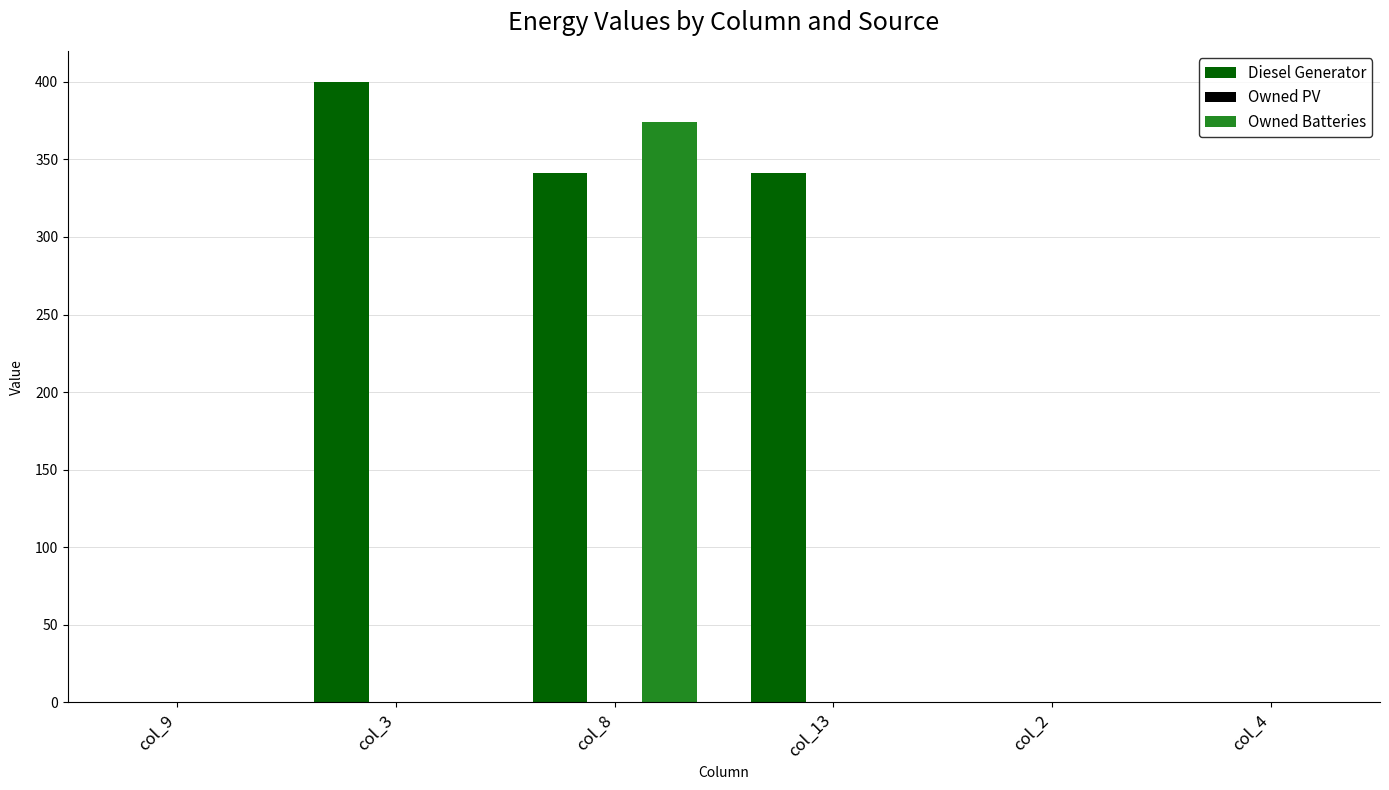

Reading left to right, extract all data points from this chart.

Diesel Generator: col_9=0	col_3=400	col_8=341	col_13=341	col_2=0	col_4=0
Owned Batteries: col_9=0	col_3=0	col_8=374	col_13=0	col_2=0	col_4=0